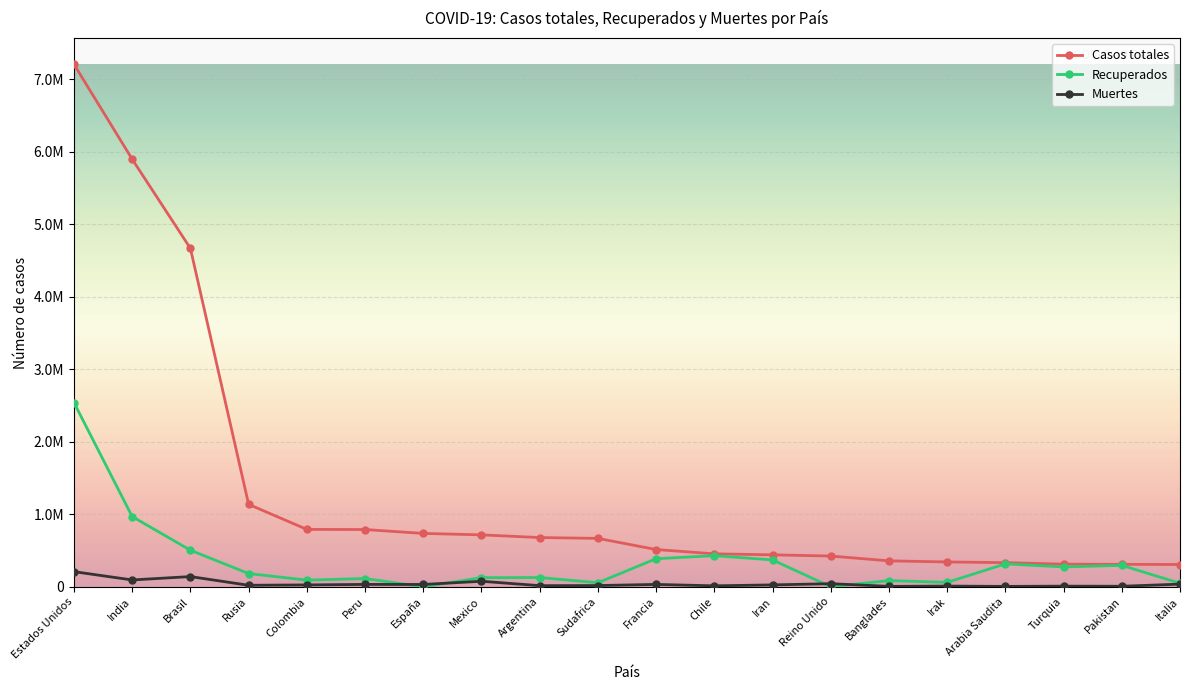

What are all the series names shown in the legend?

Casos totales, Recuperados, Muertes